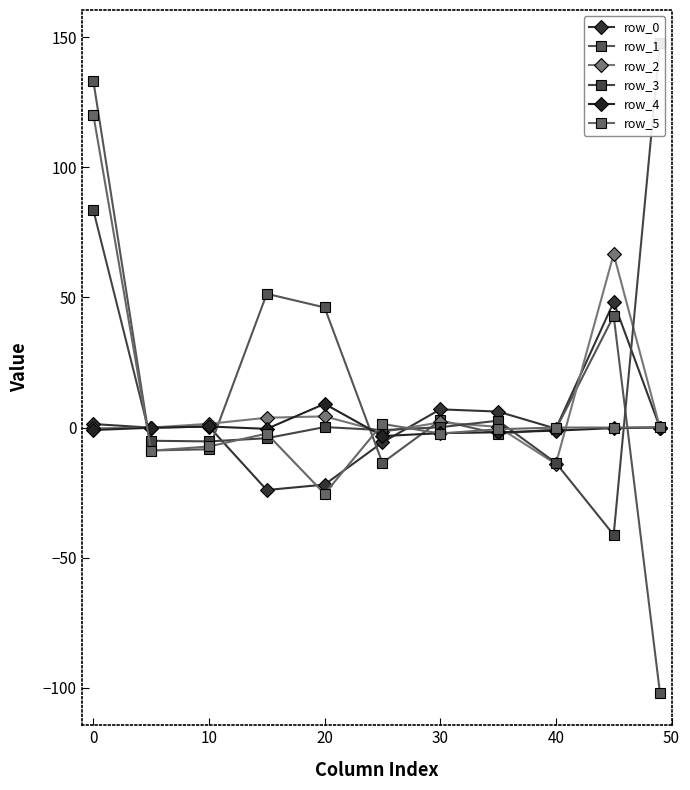

At how many categories does at least one series exceed 73?

2